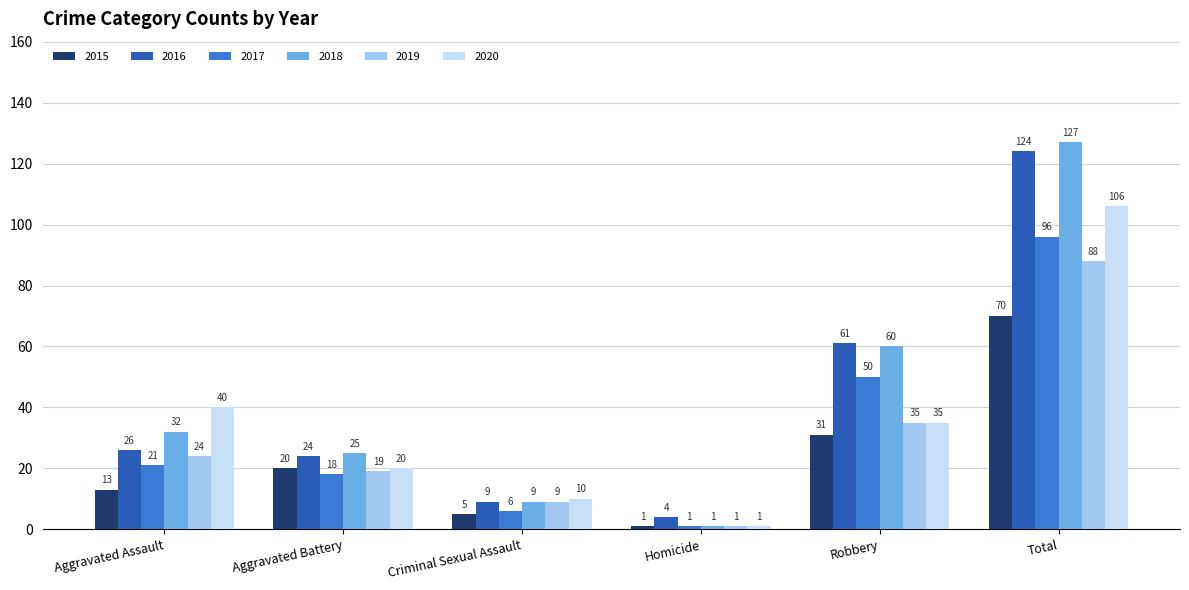

Rank the series by their maximum value, from lowest to highest.

2015, 2019, 2017, 2020, 2016, 2018